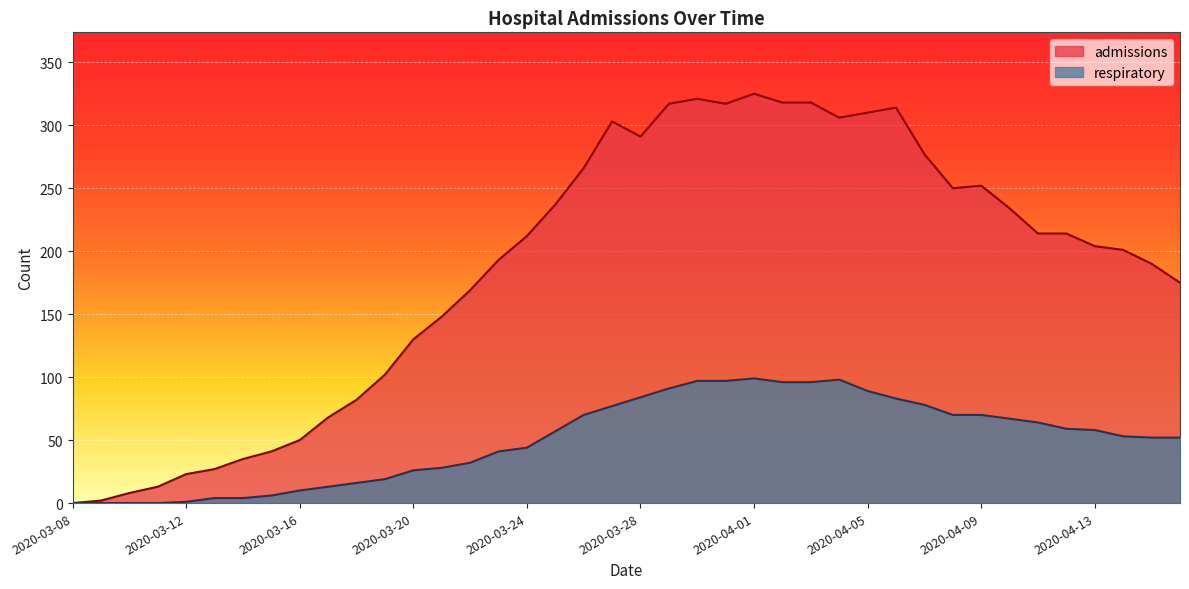

Rank the categories by admissions value from highest to lowest.

2020-04-01, 2020-03-30, 2020-04-02, 2020-04-03, 2020-03-29, 2020-03-31, 2020-04-06, 2020-04-05, 2020-04-04, 2020-03-27, 2020-03-28, 2020-04-07, 2020-03-26, 2020-04-09, 2020-04-08, 2020-03-25, 2020-04-10, 2020-04-11, 2020-04-12, 2020-03-24, 2020-04-13, 2020-04-14, 2020-03-23, 2020-04-15, 2020-04-16, 2020-03-22, 2020-03-21, 2020-03-20, 2020-03-19, 2020-03-18, 2020-03-17, 2020-03-16, 2020-03-15, 2020-03-14, 2020-03-13, 2020-03-12, 2020-03-11, 2020-03-10, 2020-03-09, 2020-03-08